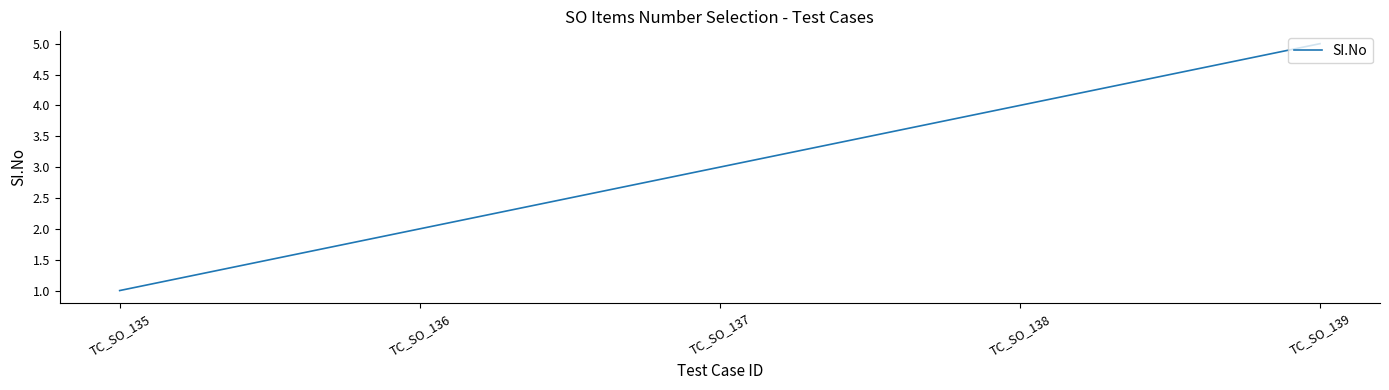

Is this an area chart (filled region under the line)?

No